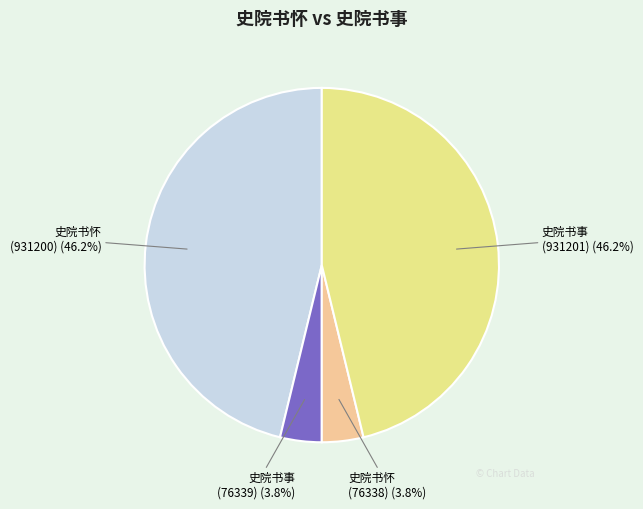

How many slices are in this pie chart?

4